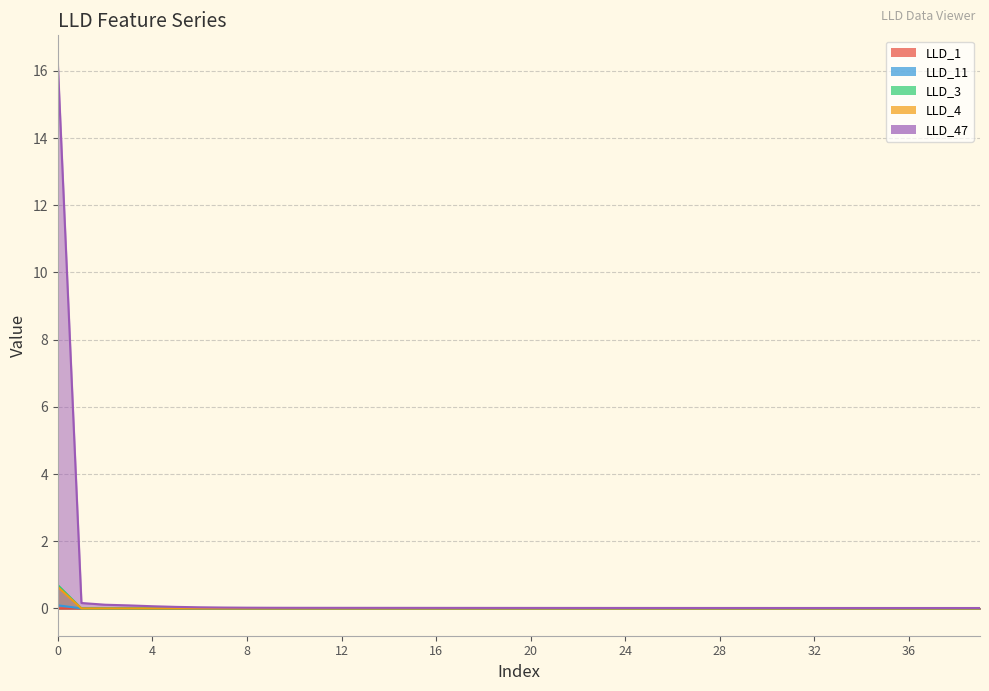

How many data points does each series have?

40